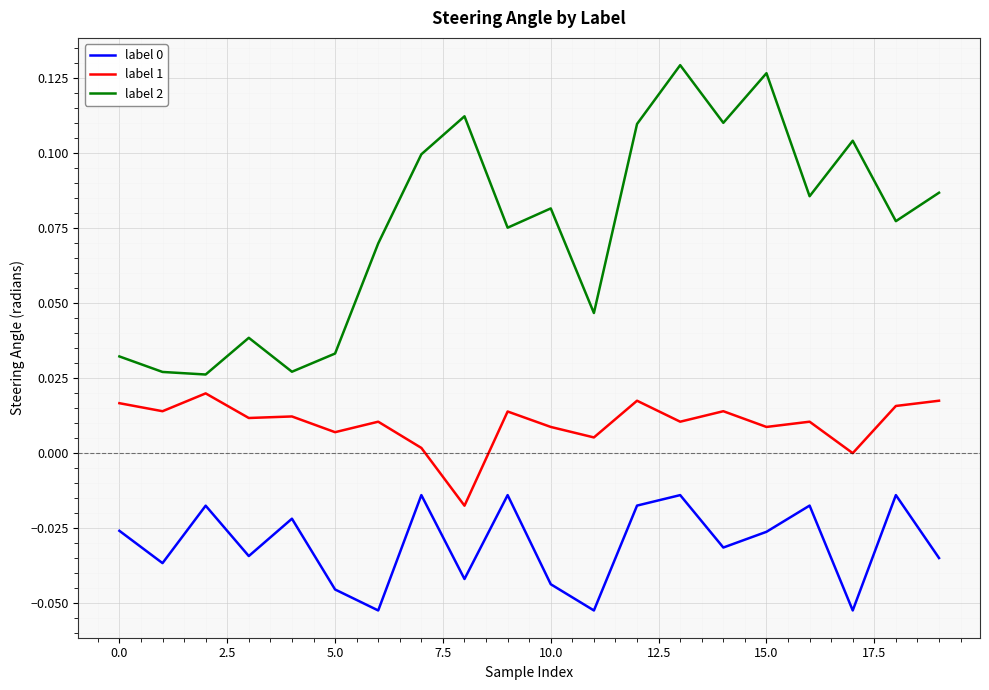

How many interior local peaks does the label 2 series have?

6